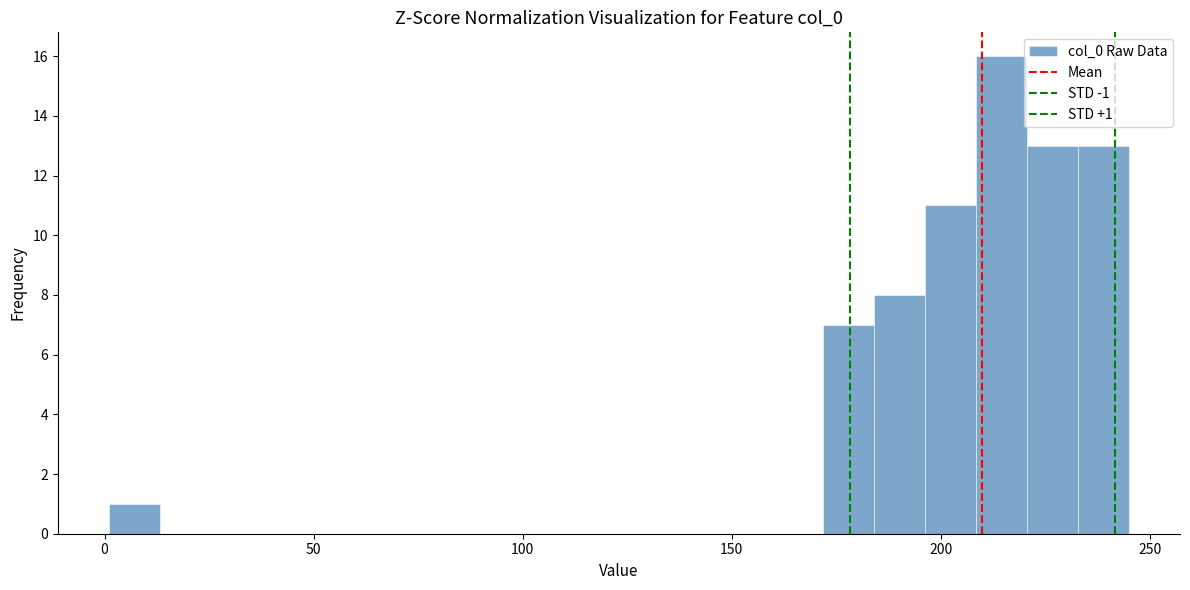

Around what value on the x-axis is the tallest bar? Give the approximate position of its centre, as read against the axis.

215